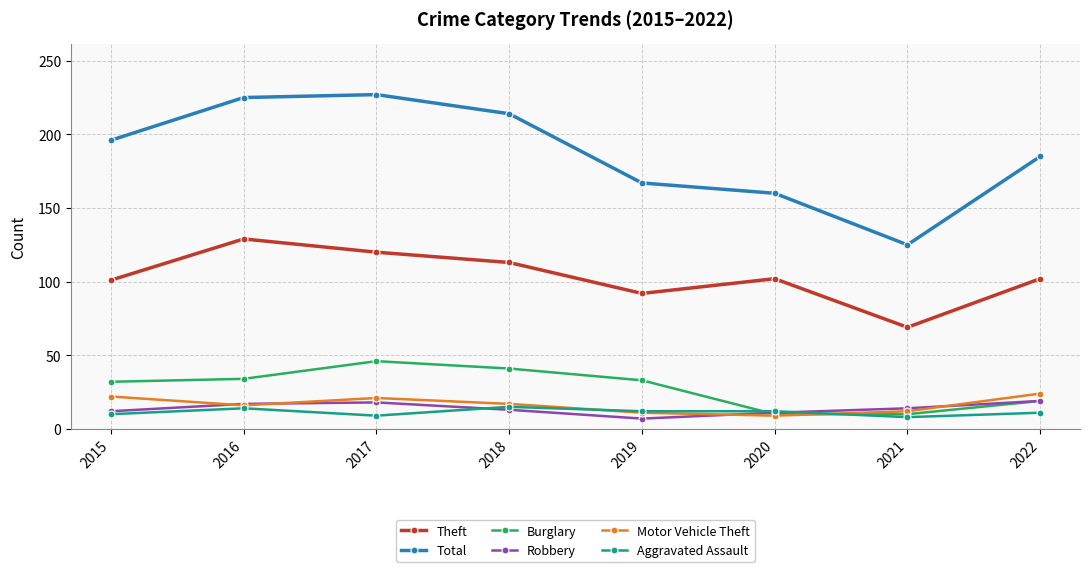

What is the spread (max minus min) of values at 2016?

211